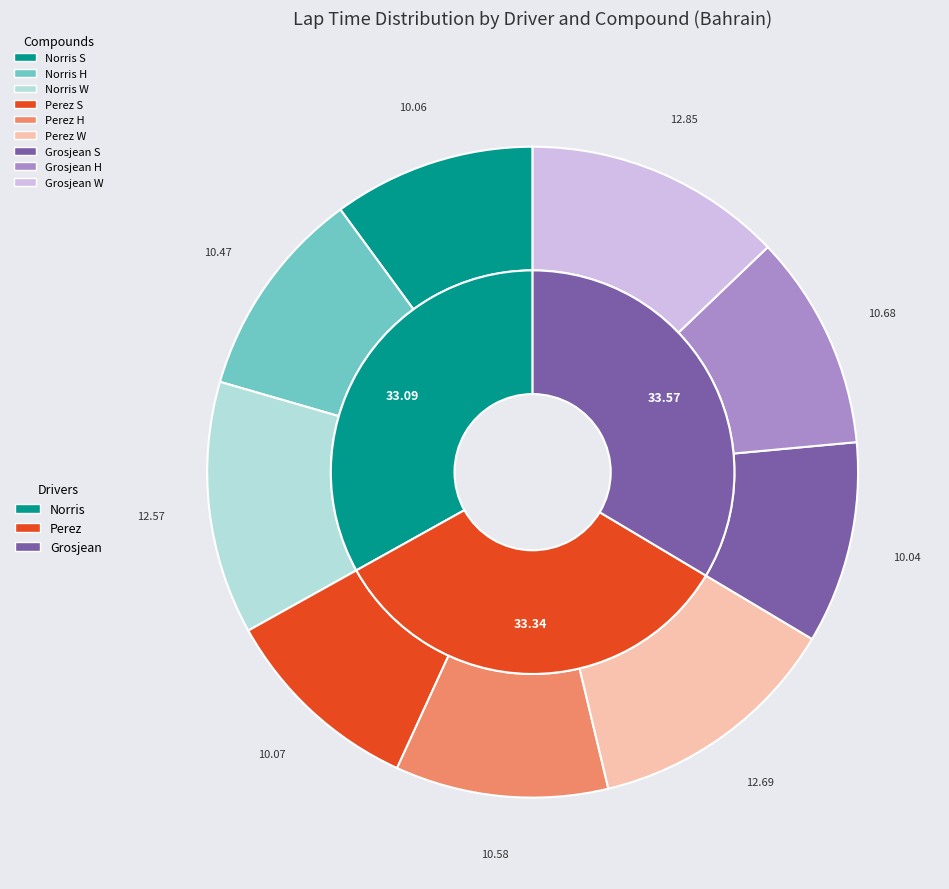

What is the largest slice in the pie chart?

Grosjean W